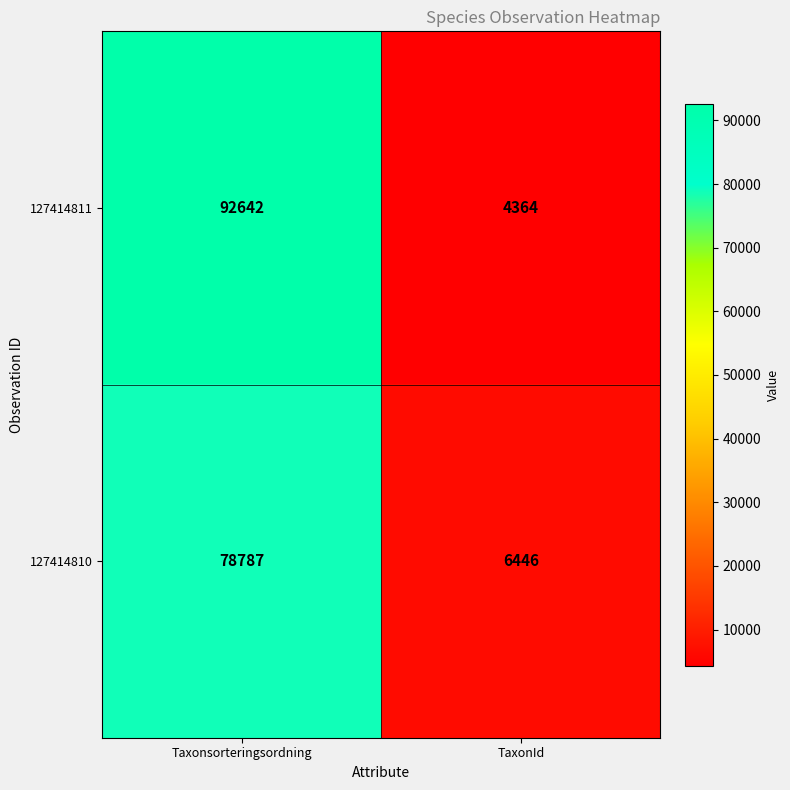

What is the difference between the highest and lowest values at Taxonsorteringsordning?

13855